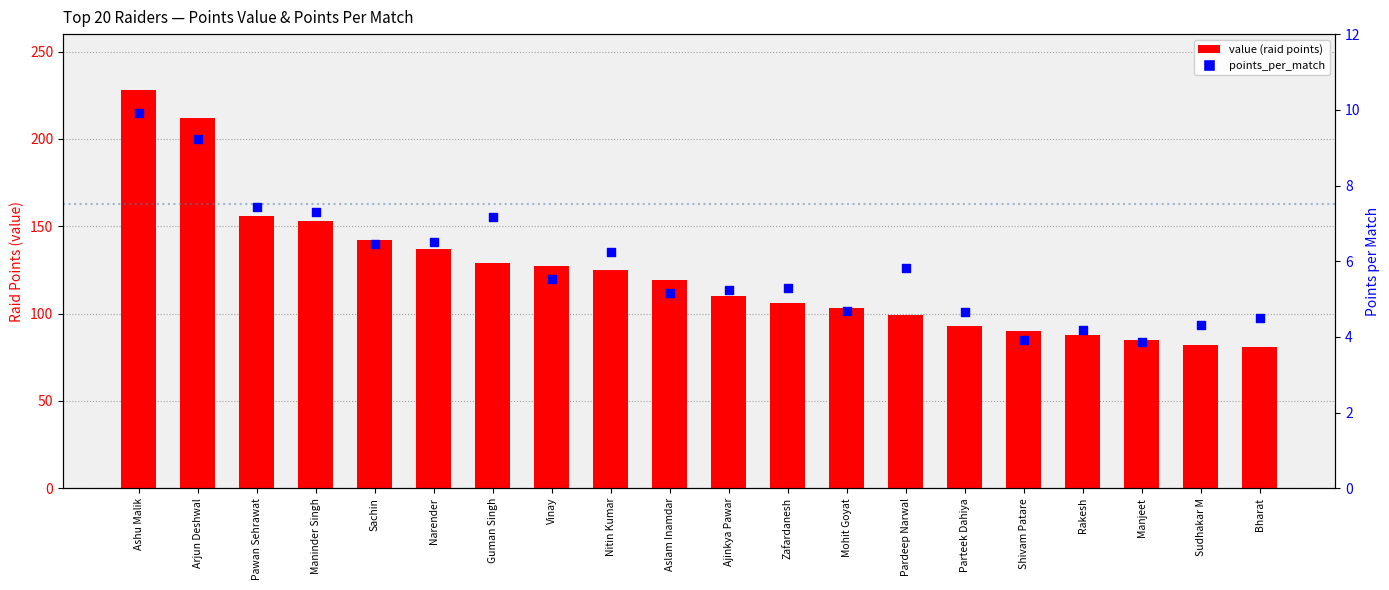

What is the total value across all series at Parteek Dahiya?

97.7